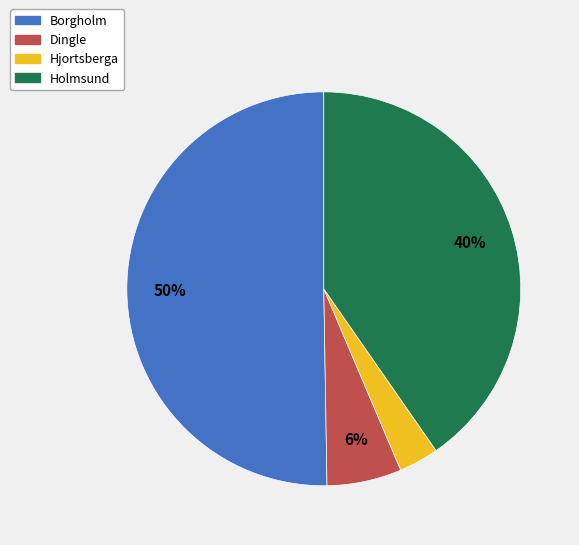

To the nearest percent, what is the difference between the Hjortsberga and Holmsund slice percentages?

37%